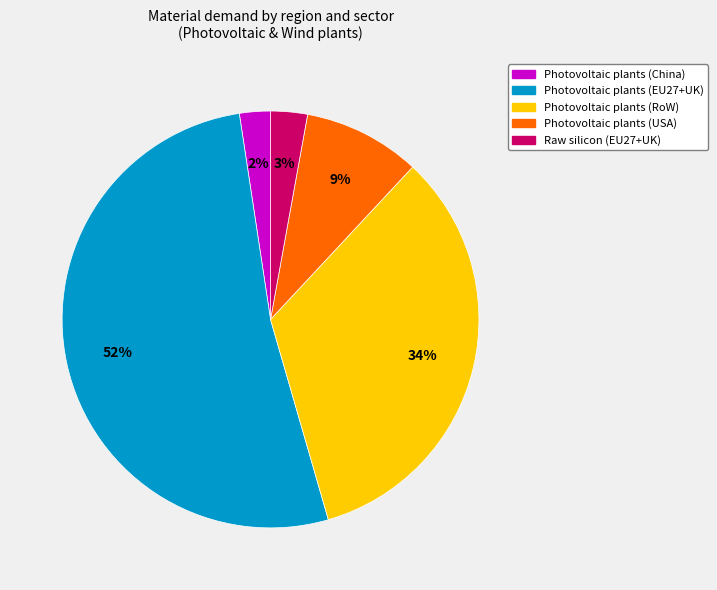

Which category has the biggest portion of the pie?

Photovoltaic plants (EU27+UK)